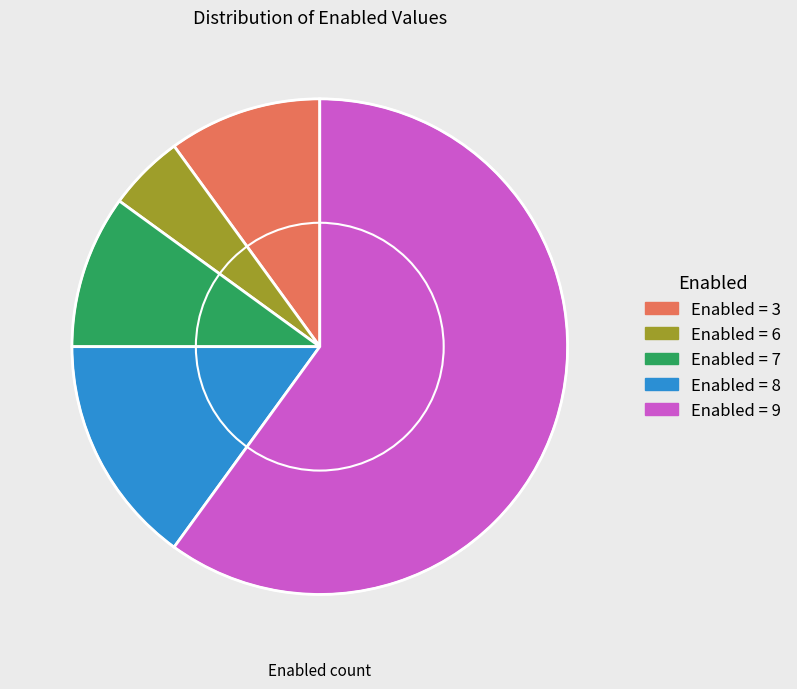

Is there a majority slice in this chart?

Yes